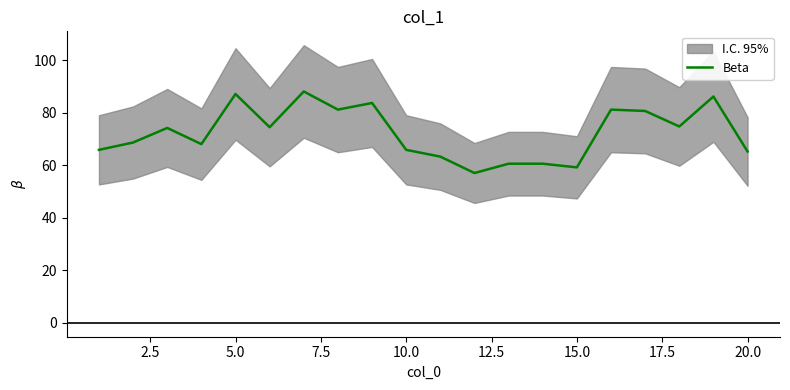

Does the chart have visible grid lines?

No